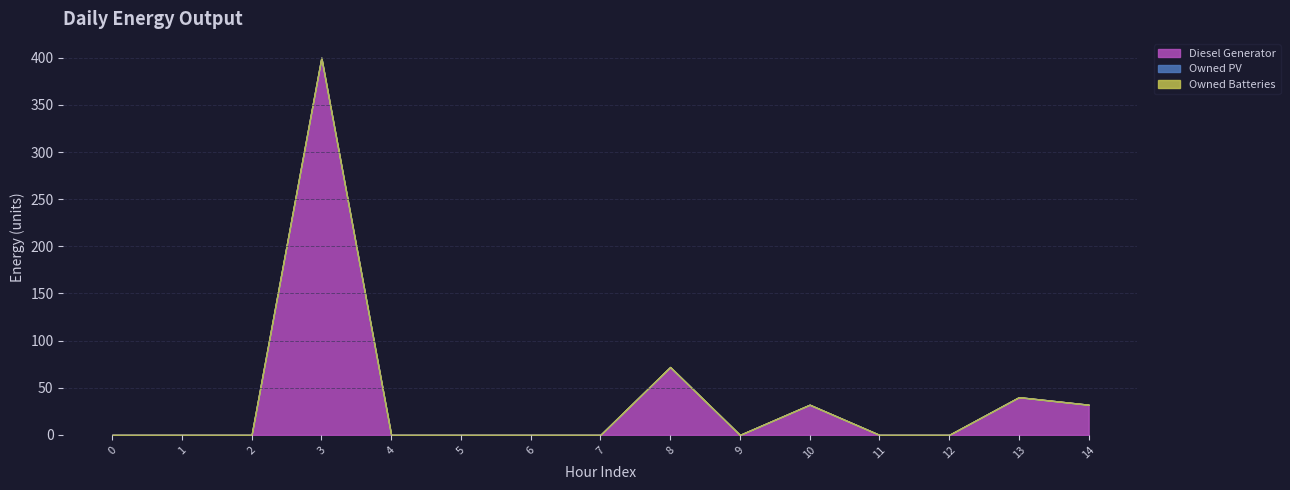

Which series changed the most between 12 and 14?

Diesel Generator